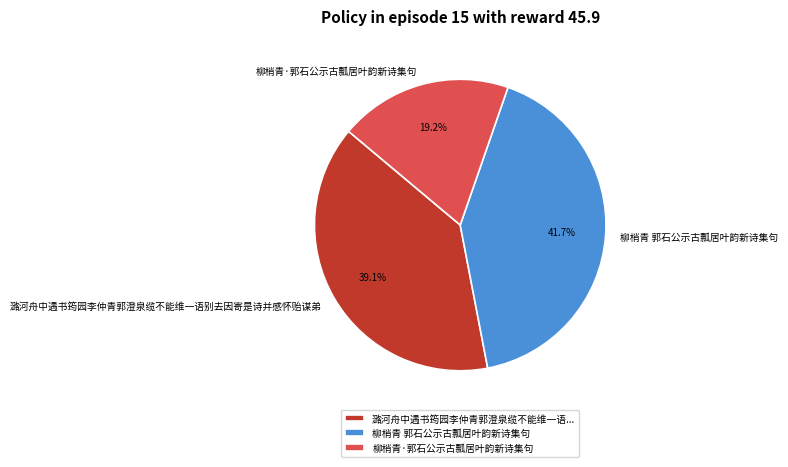

True or false: 柳梢青·郭石公示古瓢居叶韵新诗集句 accounts for 19% of the total.

True